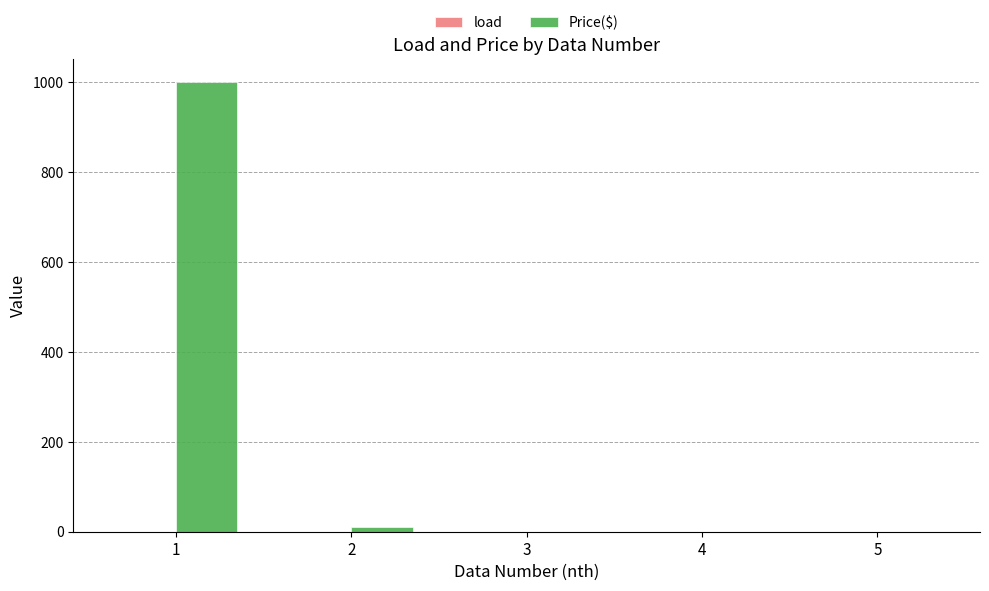

Does the chart contain stacked bars?

No